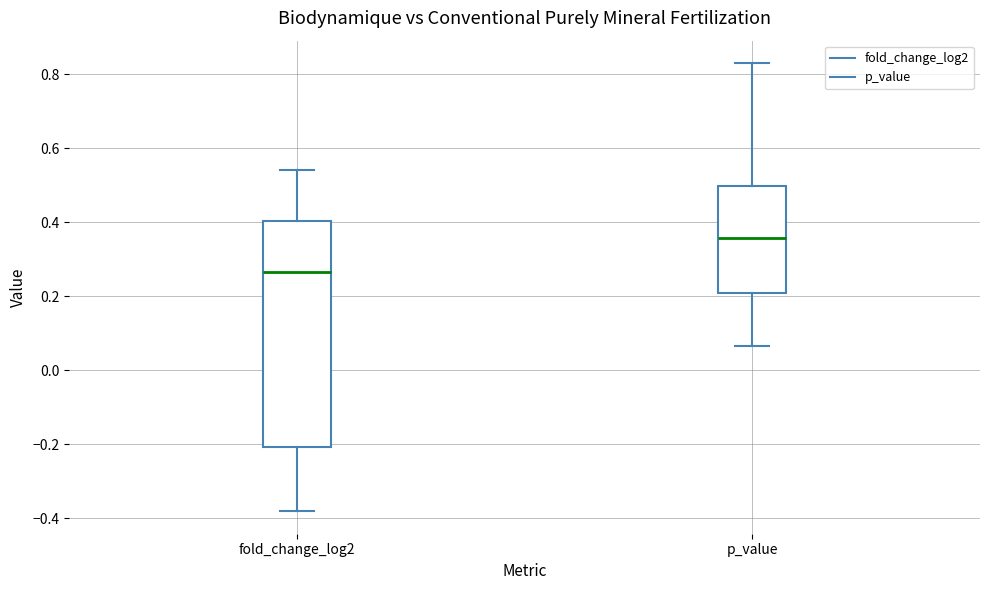

Which box's median line is the lowest?

fold_change_log2